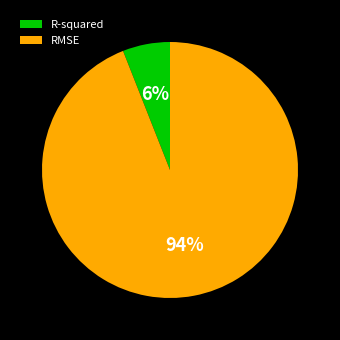

To the nearest percent, what percentage of the pie is RMSE?

94%